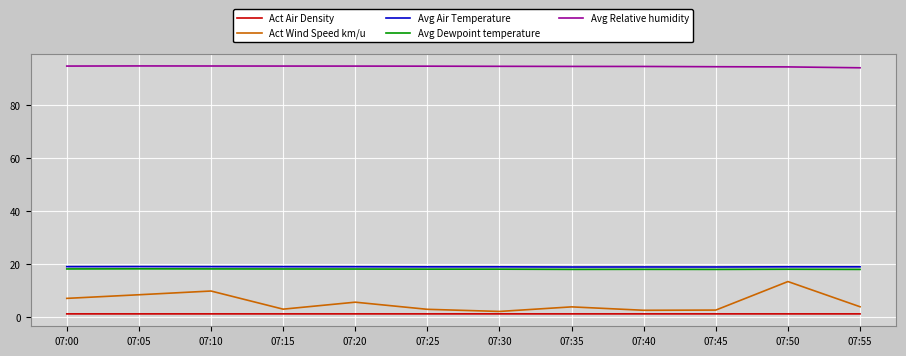

At which label does Act Wind Speed km/u reach its peak?

07:50